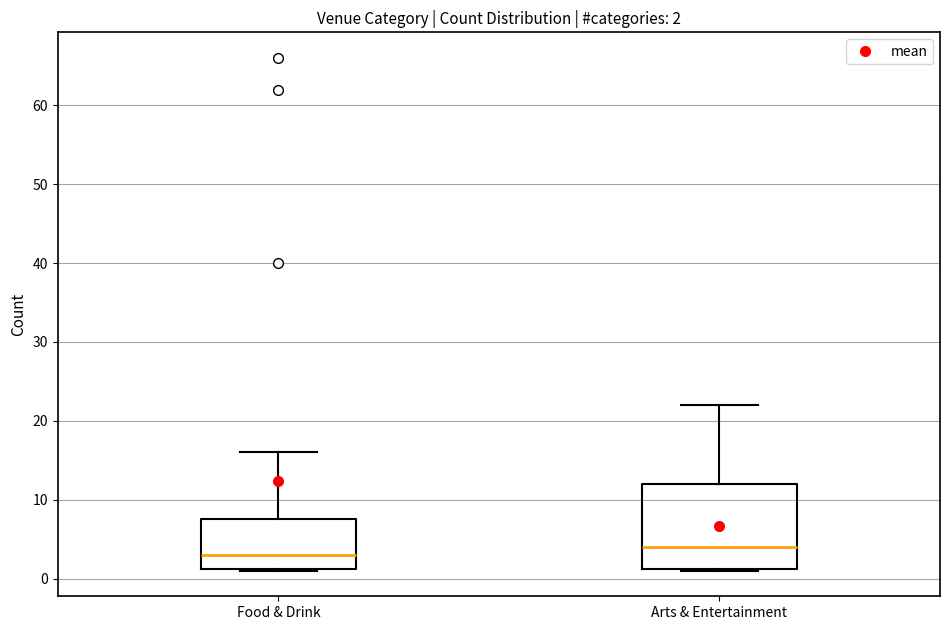

Which box's median line is the highest?

Arts & Entertainment